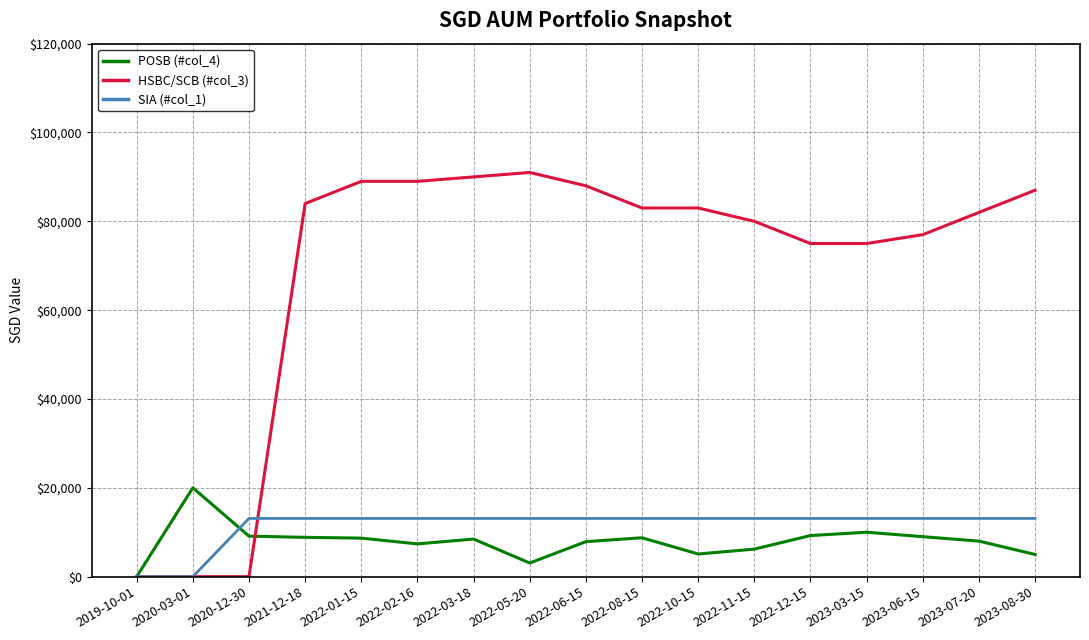

Rank the series at 2023-08-30 from lowest to highest value.

POSB (#col_4), SIA (#col_1), HSBC/SCB (#col_3)